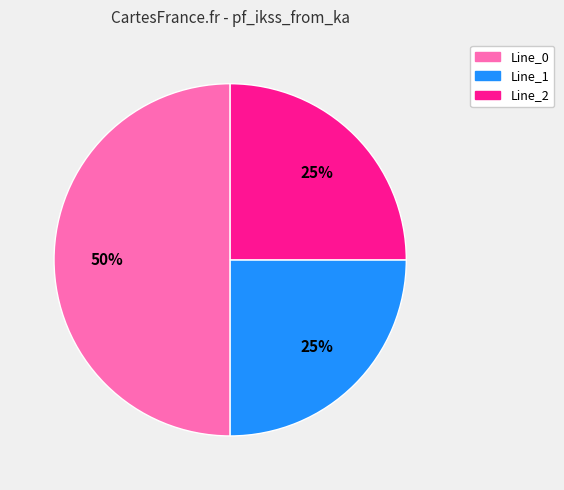

Is it true that Line_1 is 16% of the pie?

False